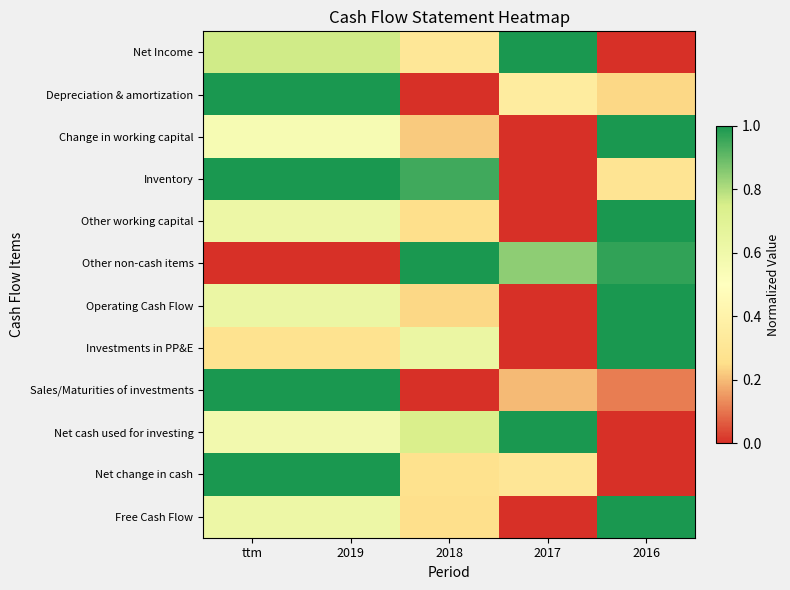

Reading left to right, list all the values displayed in this chart.

Net Income: ttm=0.8	2019=0.8	2018=0.3	2017=1.0	2016=0.0
Depreciation & amortization: ttm=1.0	2019=1.0	2018=0.0	2017=0.4	2016=0.2
Change in working capital: ttm=0.6	2019=0.6	2018=0.2	2017=0.0	2016=1.0
Inventory: ttm=1.0	2019=1.0	2018=0.9	2017=0.0	2016=0.3
Other working capital: ttm=0.6	2019=0.6	2018=0.3	2017=0.0	2016=1.0
Other non-cash items: ttm=0.0	2019=0.0	2018=1.0	2017=0.8	2016=1.0
Operating Cash Flow: ttm=0.6	2019=0.6	2018=0.2	2017=0.0	2016=1.0
Investments in PP&E: ttm=0.3	2019=0.3	2018=0.6	2017=0.0	2016=1.0
Sales/Maturities of investments: ttm=1.0	2019=1.0	2018=0.0	2017=0.2	2016=0.1
Net cash used for investing: ttm=0.6	2019=0.6	2018=0.7	2017=1.0	2016=0.0
Net change in cash: ttm=1.0	2019=1.0	2018=0.3	2017=0.3	2016=0.0
Free Cash Flow: ttm=0.6	2019=0.6	2018=0.3	2017=0.0	2016=1.0